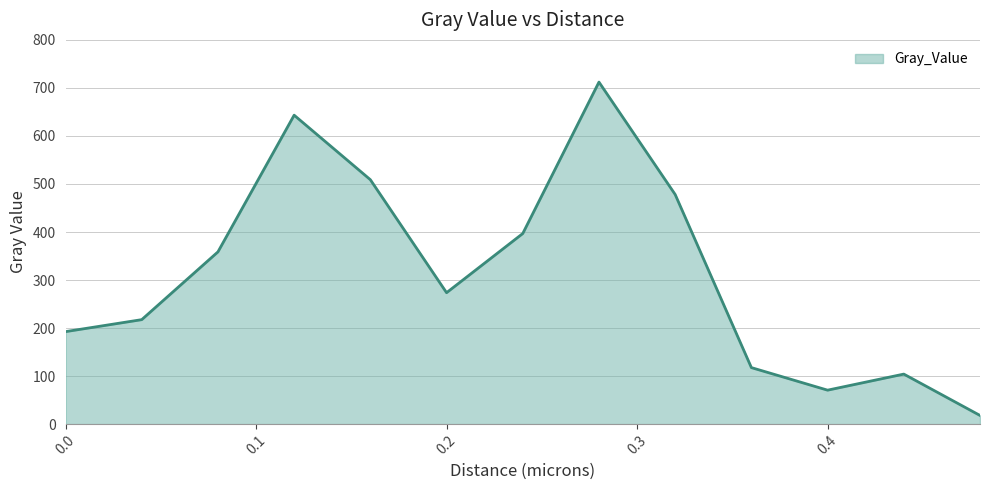

Does the chart have visible grid lines?

Yes